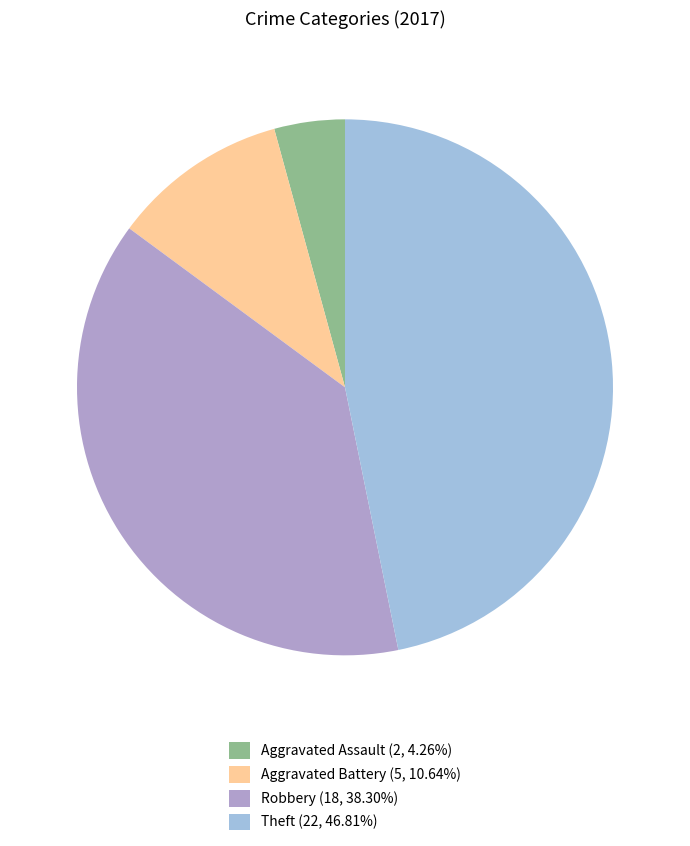

True or false: Theft accounts for 55% of the total.

False